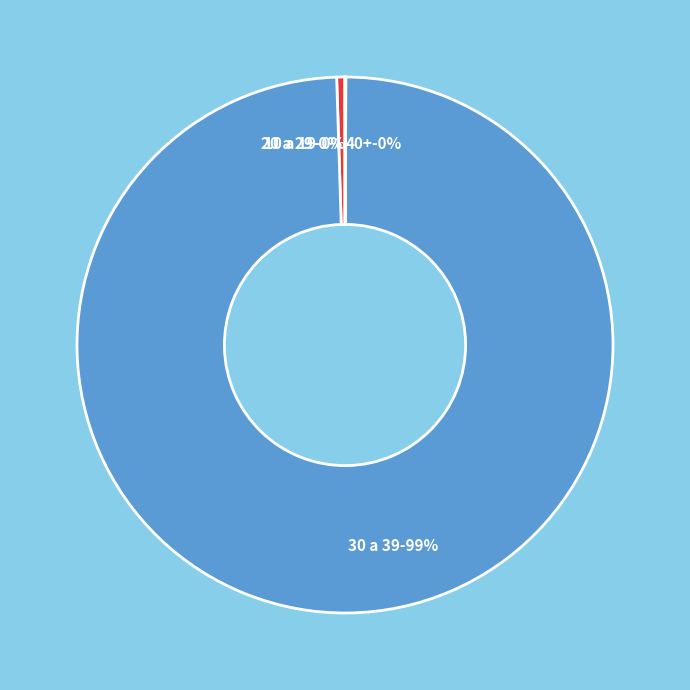

Is the sum of 30 a 39 and 20 a 29 greater than half?

Yes